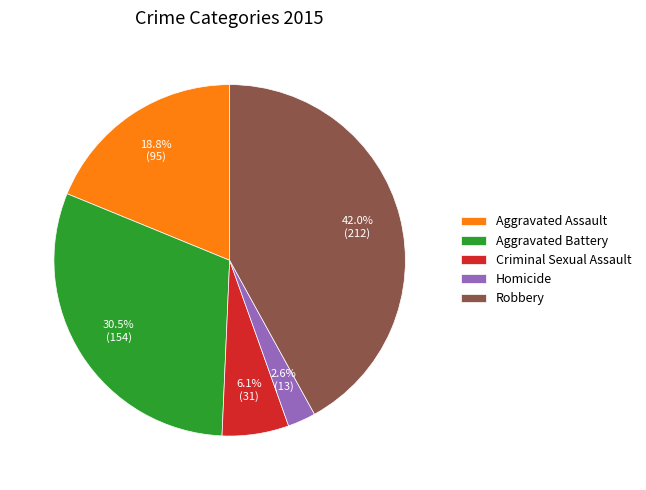

Which category has the smallest portion of the pie?

Homicide